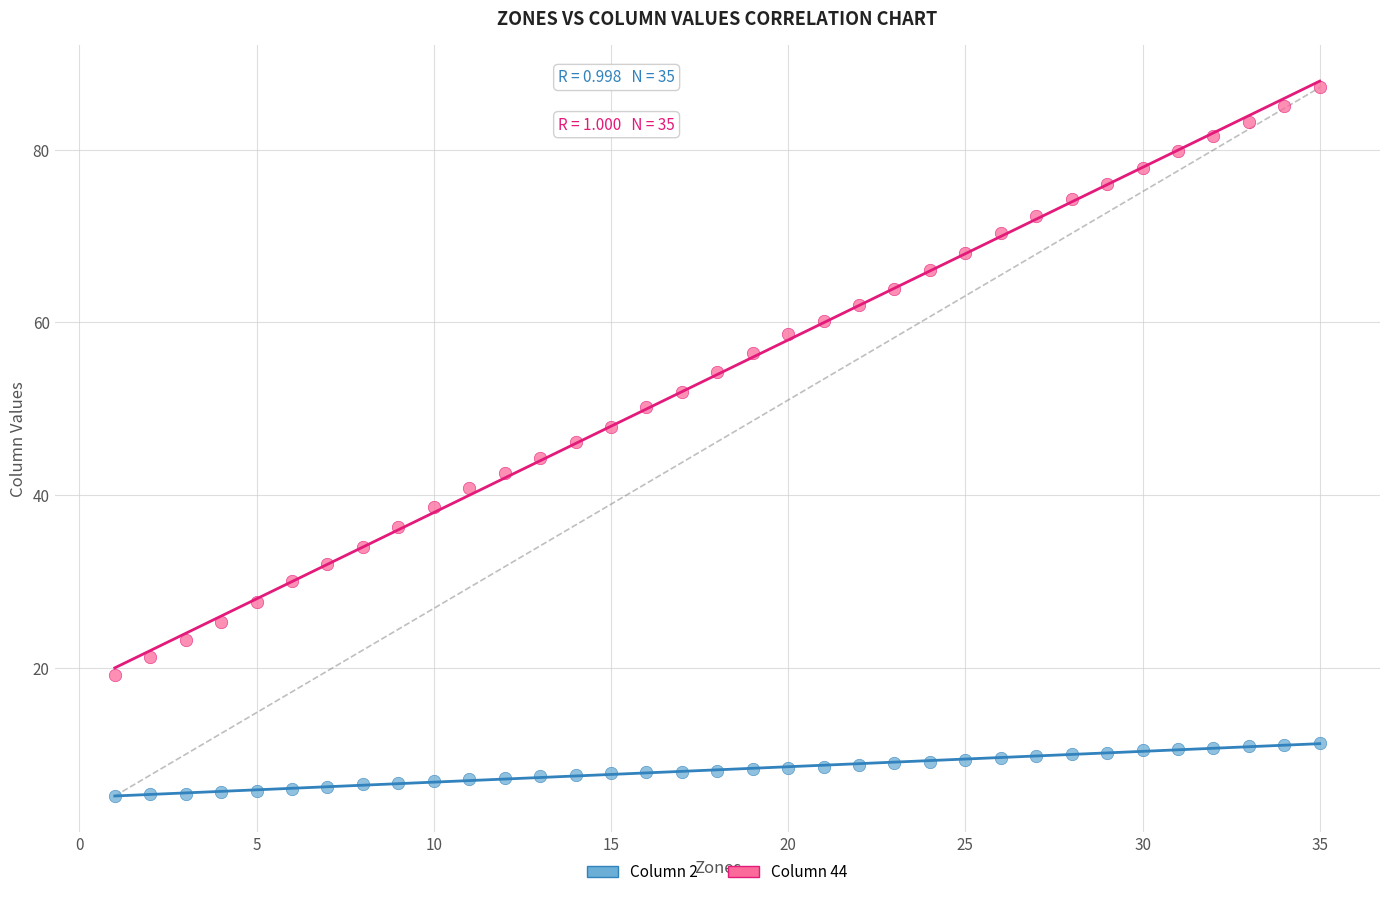

Across all data points, what is the range of X values (max minus min)?

34.0